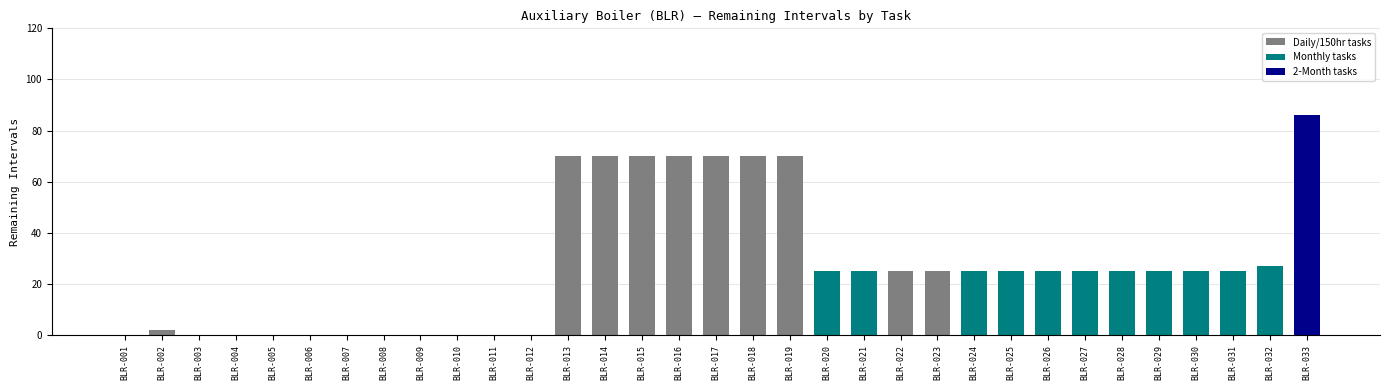

Which category has the highest value across all series?

BLR-033